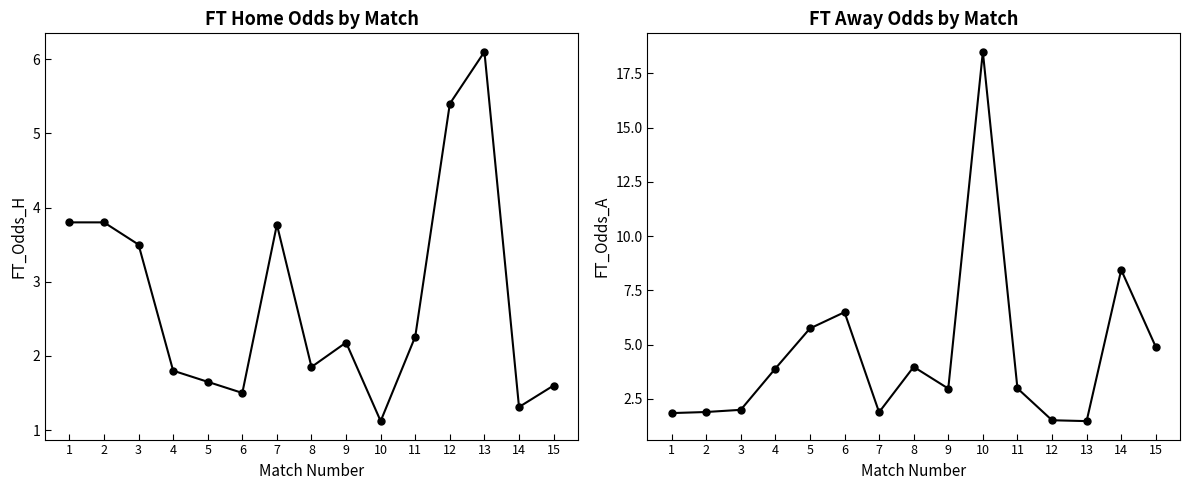

What is the average value of the FT_Odds_H series?

2.8